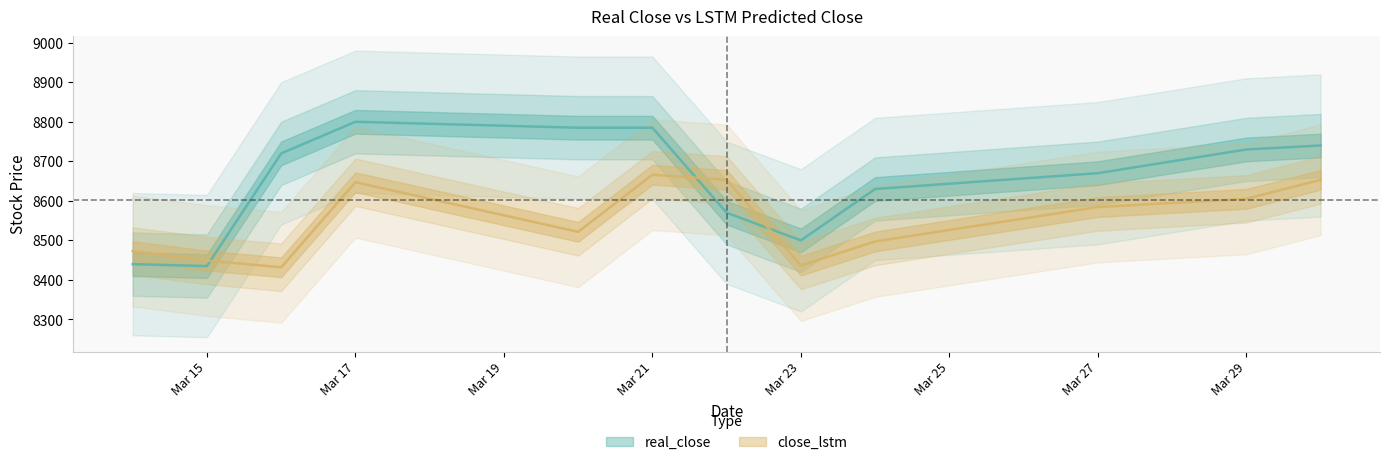

At which category is the sum across all series the highest?

Mar 21